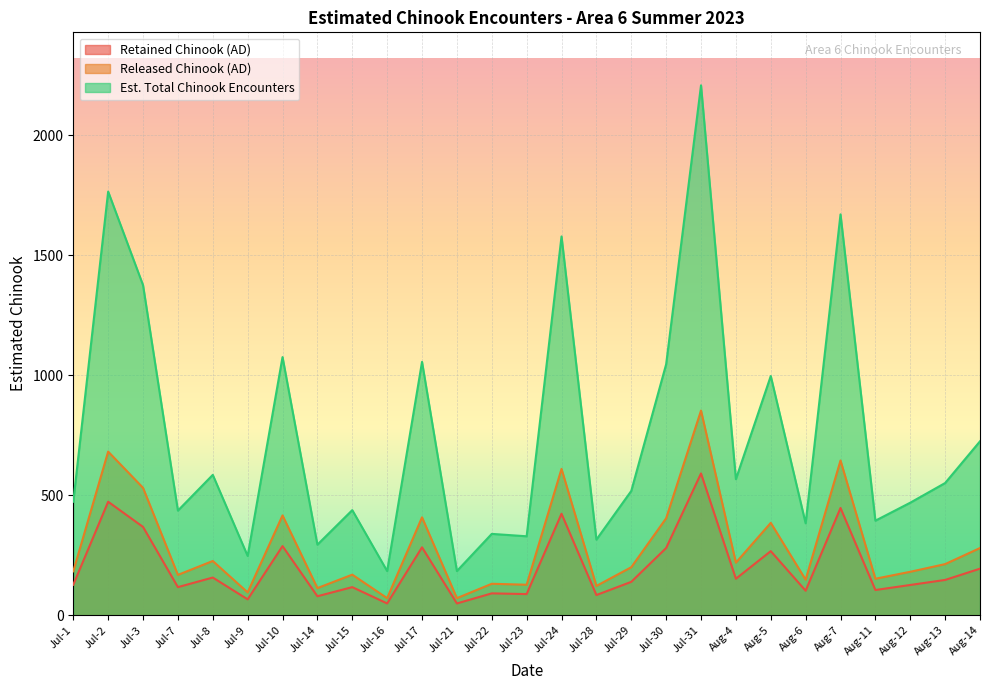

Which series has the widest spread of values?

Est. Total Chinook Encounters